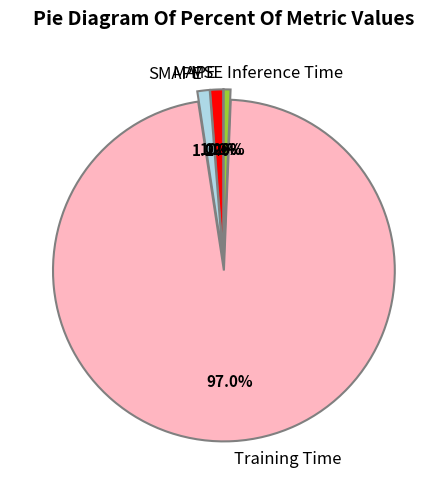

To the nearest percent, what is the difference between the largest and smallest slice percentages?

97%